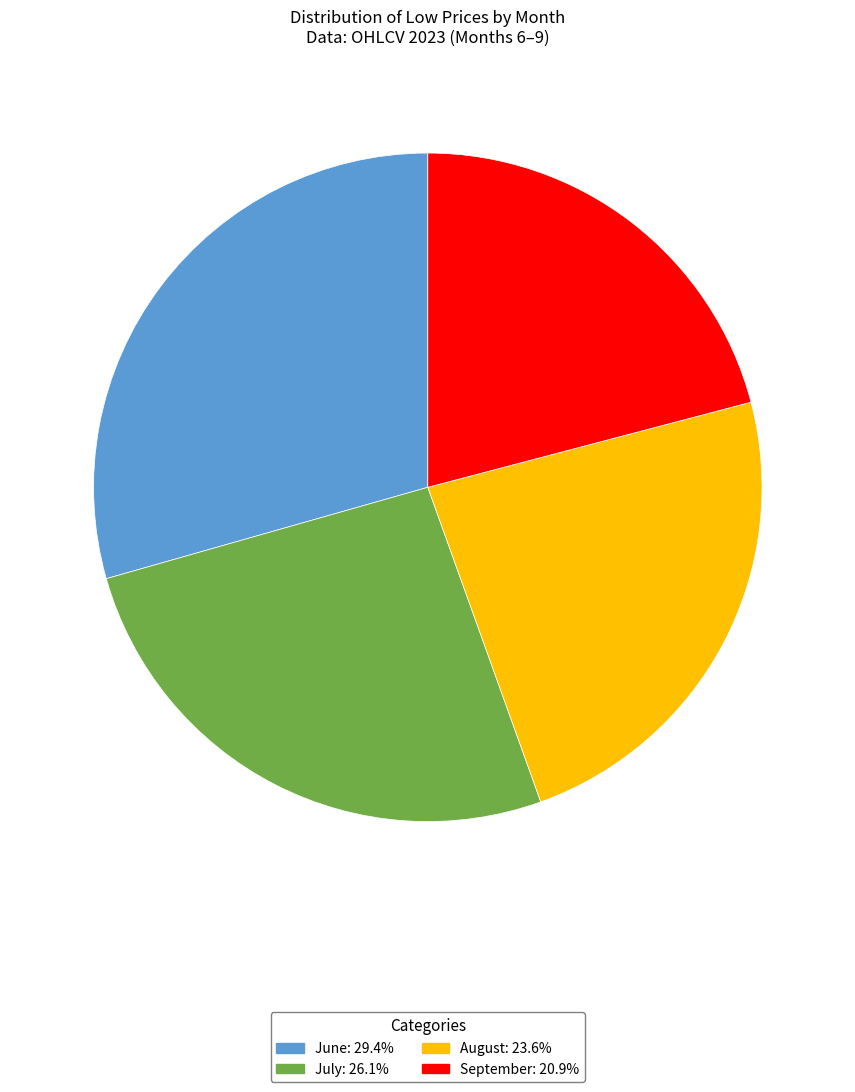

Is there any slice that represents more than half of the pie?

No